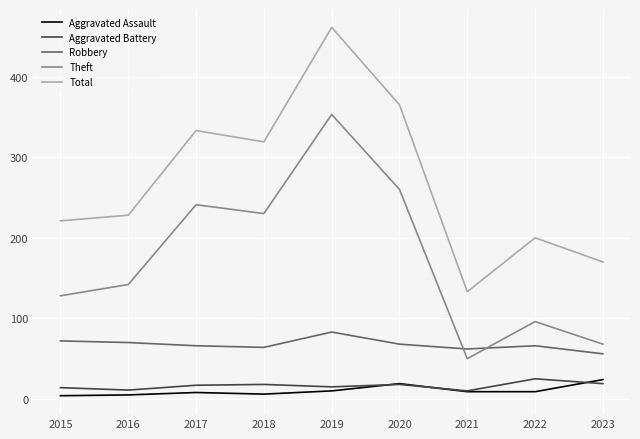

Is this an area chart (filled region under the line)?

No